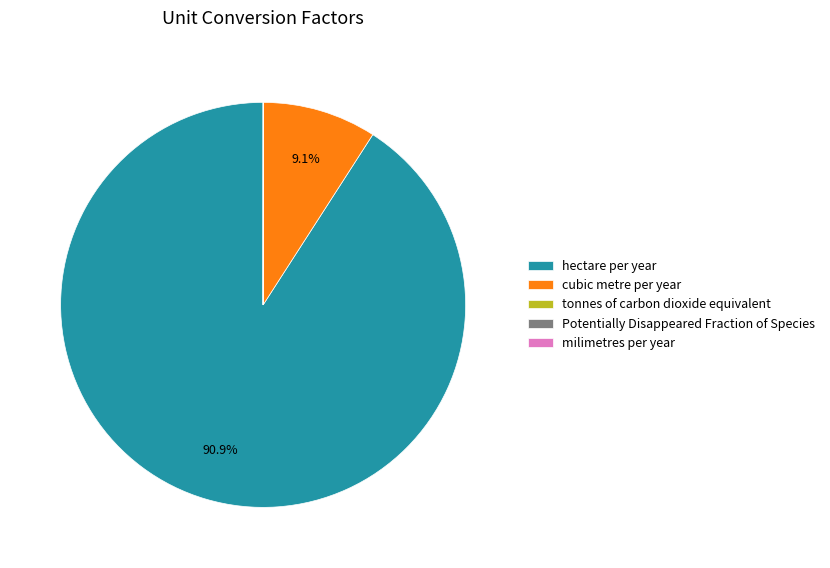

True or false: cubic metre per year accounts for 16% of the total.

False